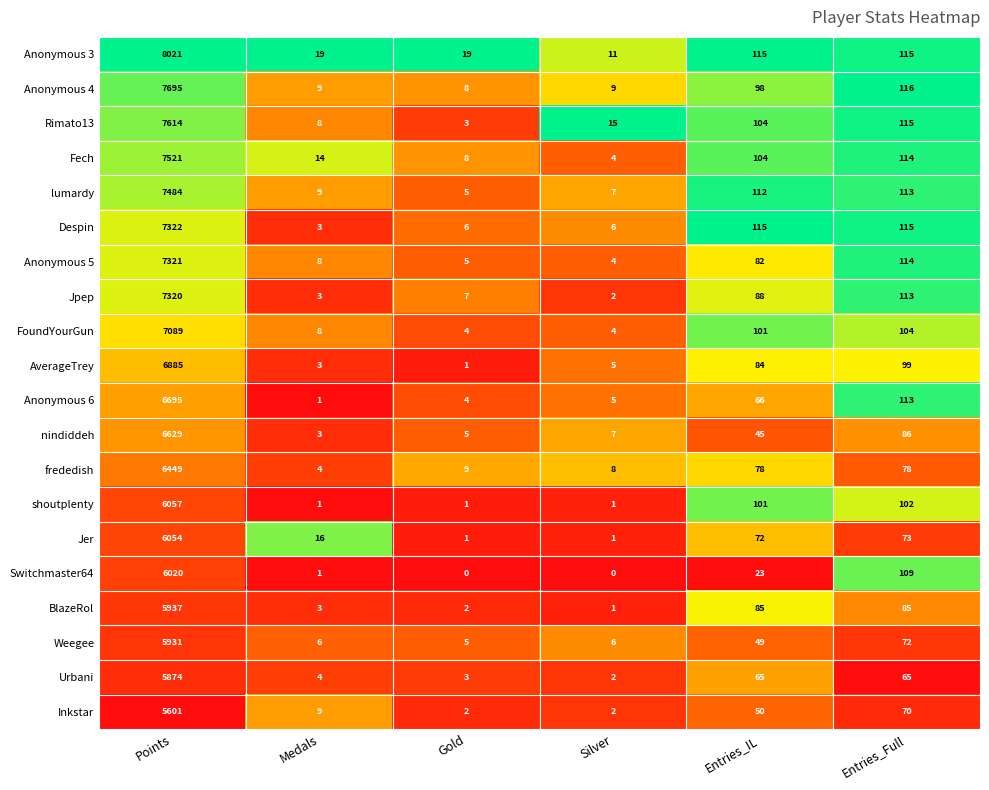

What is the spread (max minus min) of values at Silver?

15